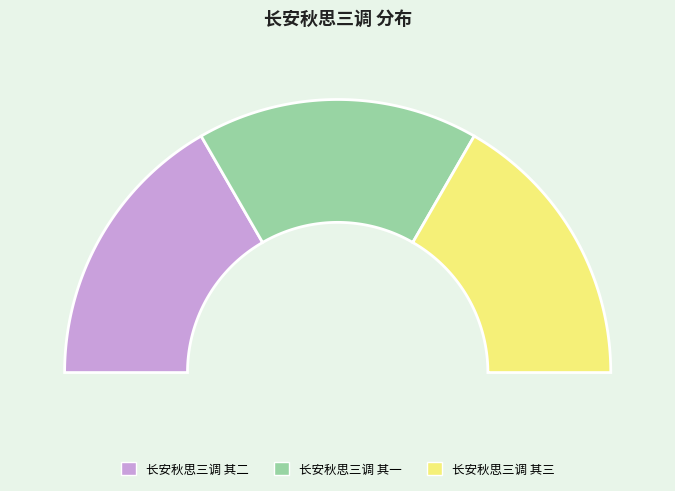

To the nearest percent, what is the average slice percentage?

33%